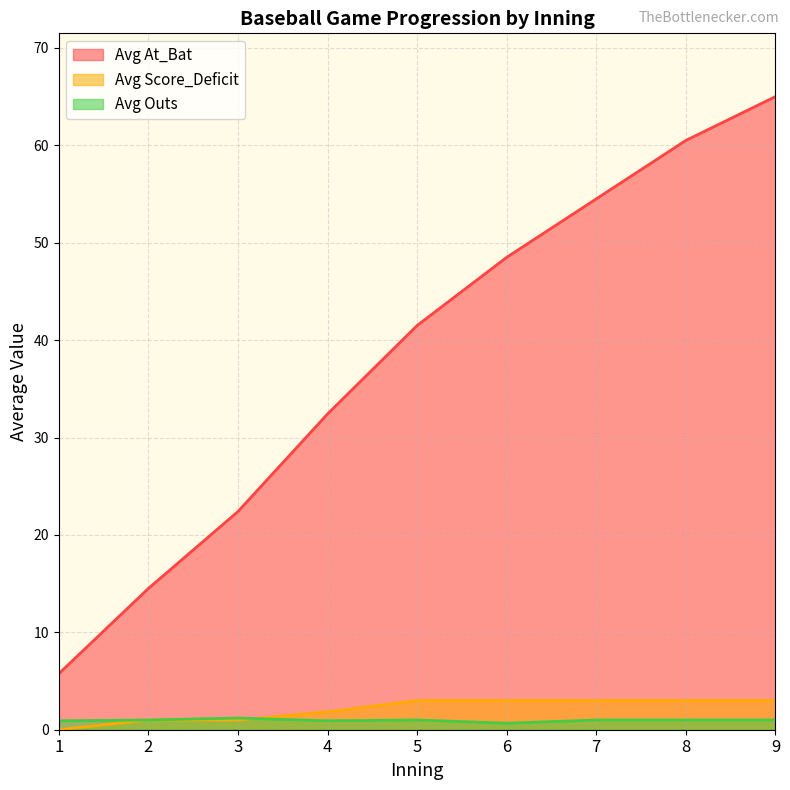

Which category has the lowest value in the Avg At_Bat series?

1